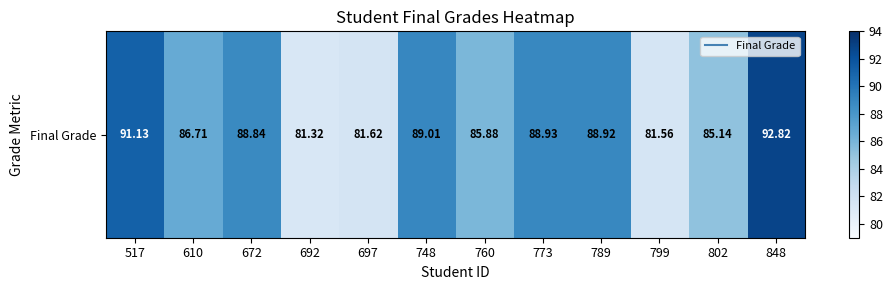

Which has a higher value, 773 or 748?

748